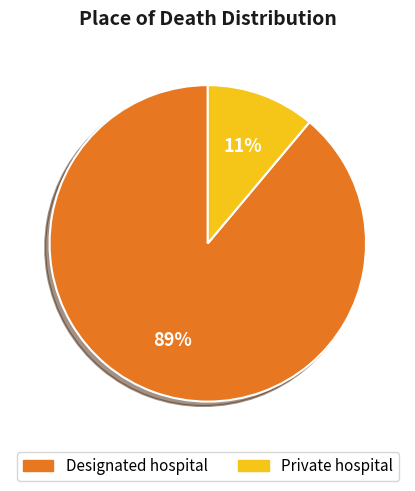

Combined, do Designated hospital and Private hospital account for over 50%?

Yes